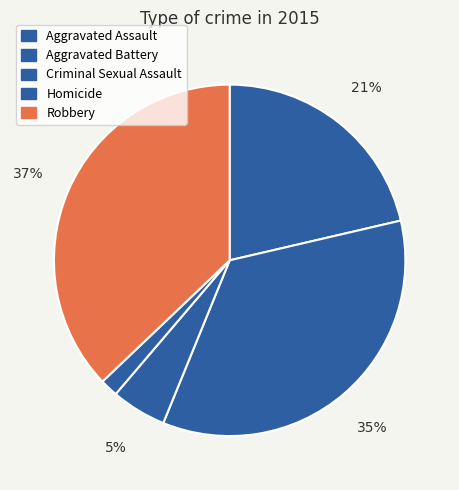

To the nearest percent, what is the difference between the Aggravated Assault and Homicide slice percentages?

20%